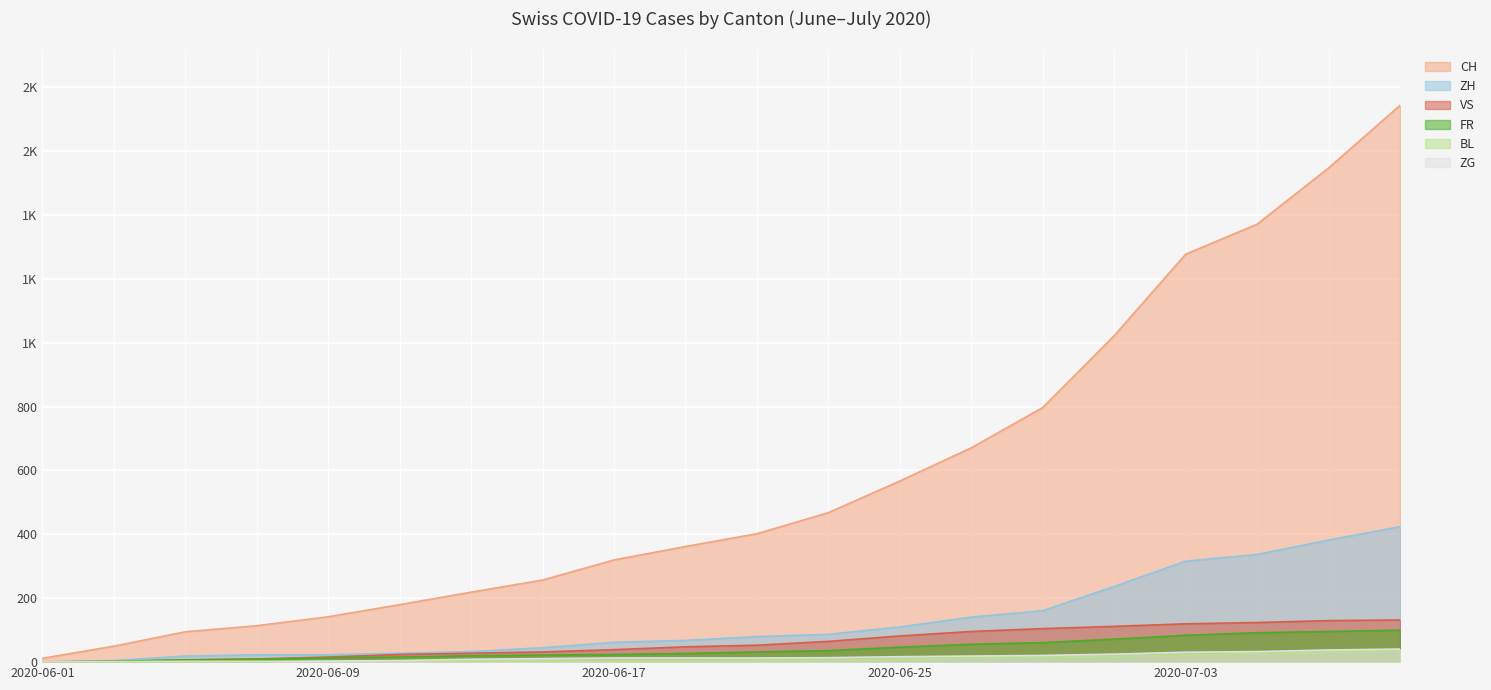

List the series in order of their peak value, highest first.

CH, ZH, VS, FR, ZG, BL